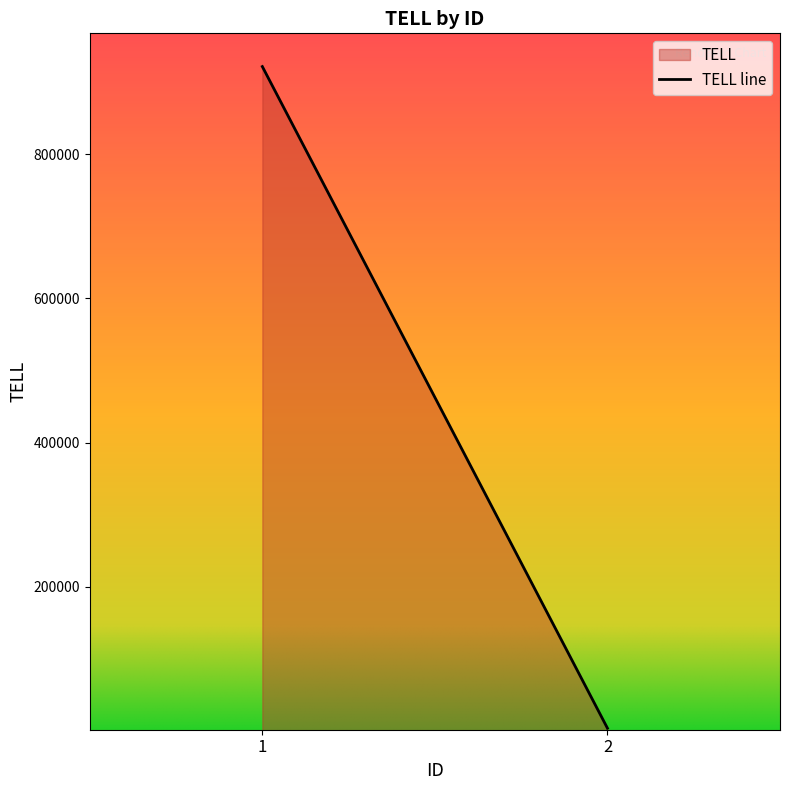

Between 2 and 1, which is larger?

1